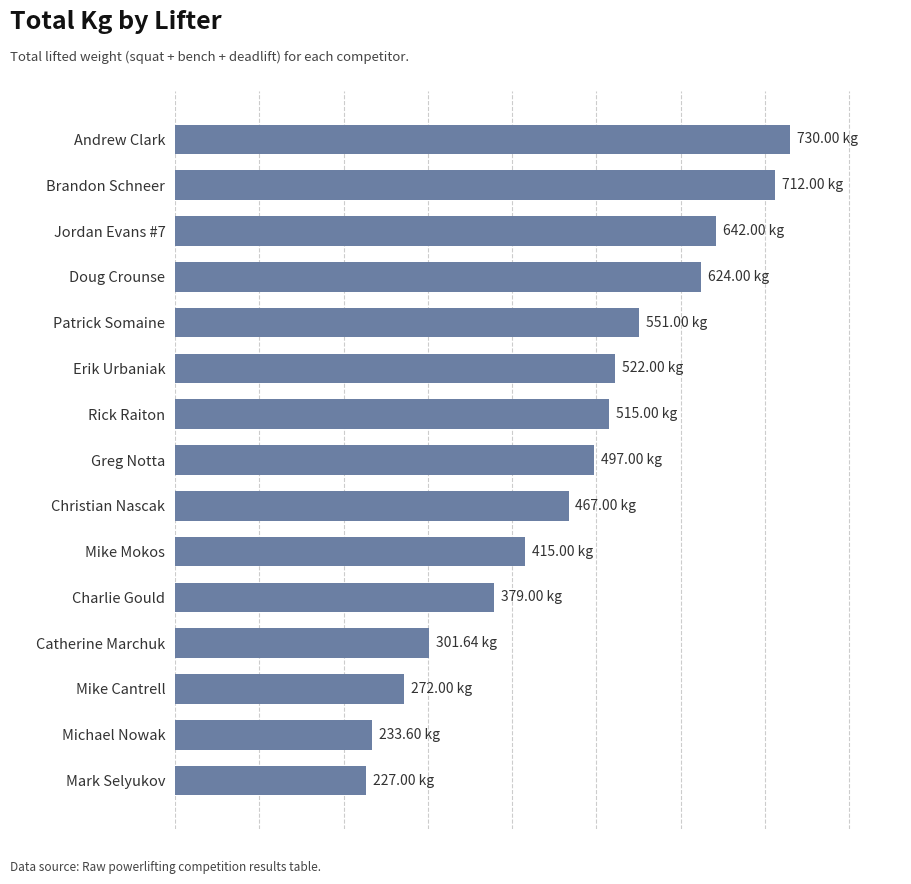

Rank the categories by value from lowest to highest.

Mark Selyukov, Michael Nowak, Mike Cantrell, Catherine Marchuk, Charlie Gould, Mike Mokos, Christian Nascak, Greg Notta, Rick Raiton, Erik Urbaniak, Patrick Somaine, Doug Crounse, Jordan Evans #7, Brandon Schneer, Andrew Clark